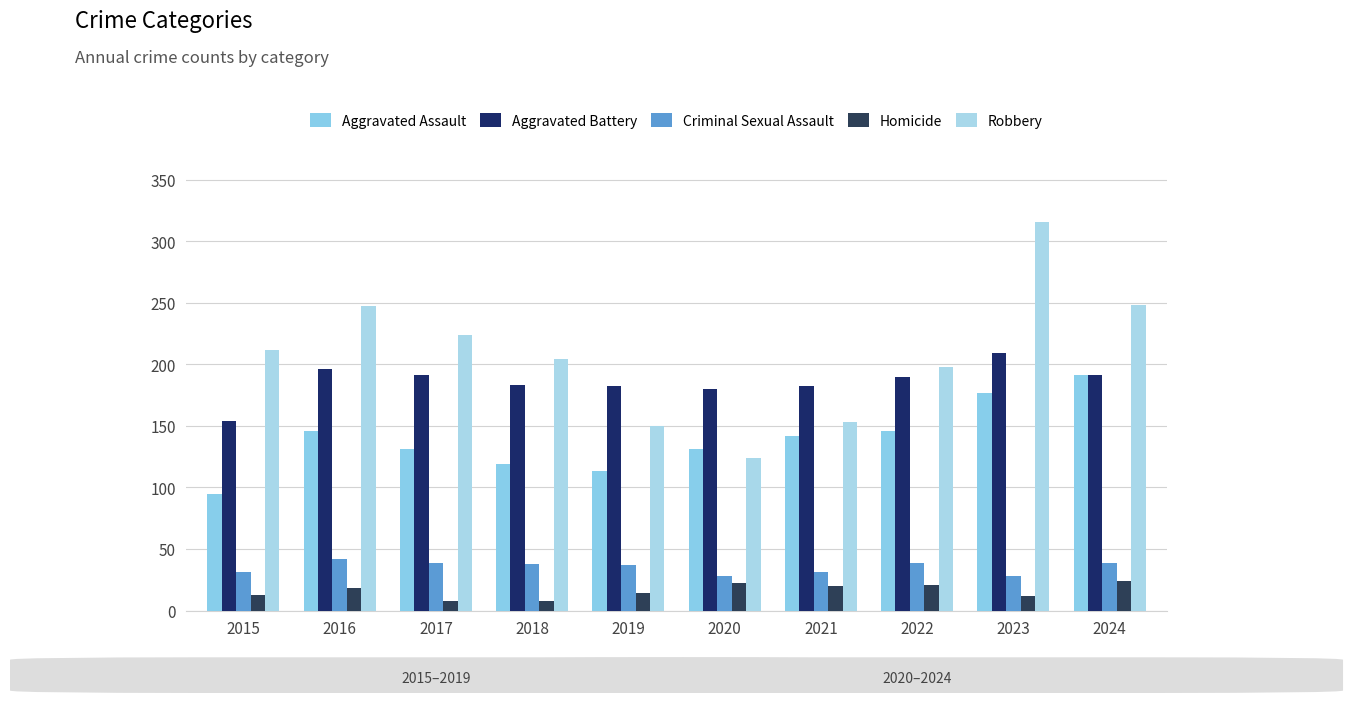

Where is Aggravated Battery nearest to the value 181?

2019